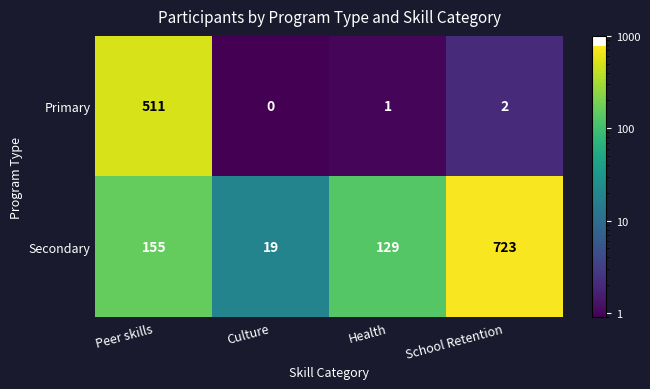

The value of Secondary at Culture is 27. True or false?

False